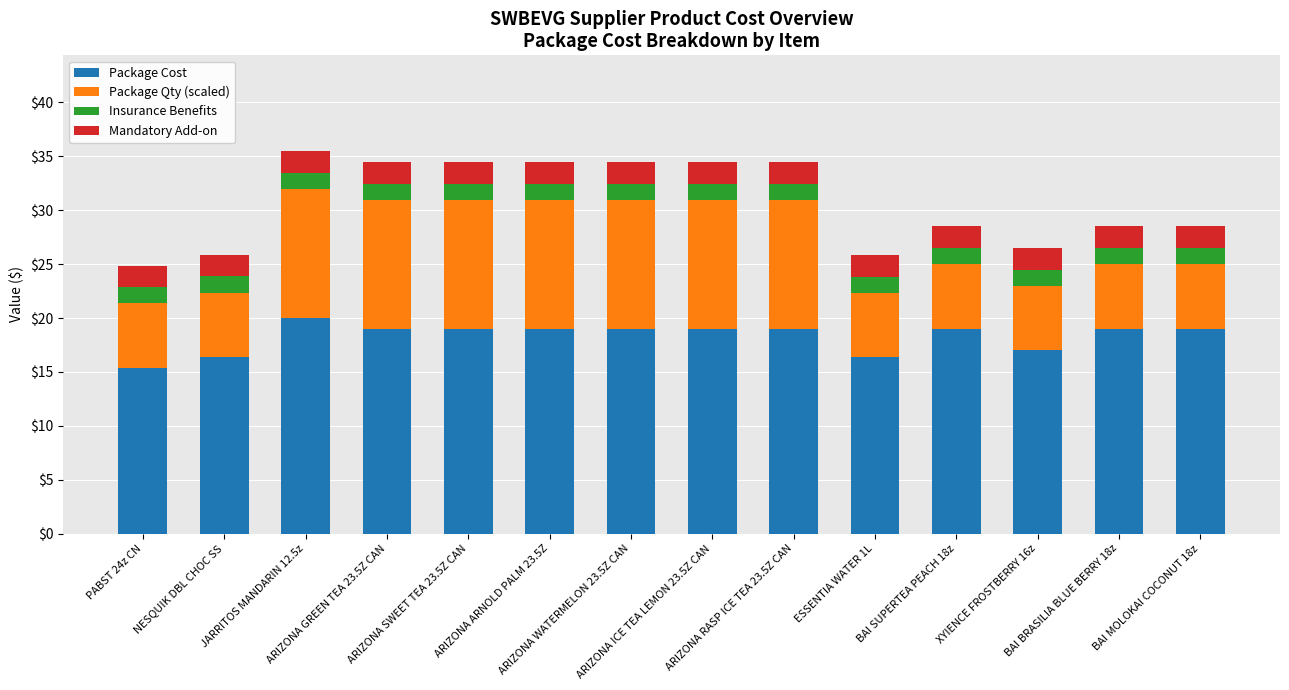

Are the bars horizontal?

No